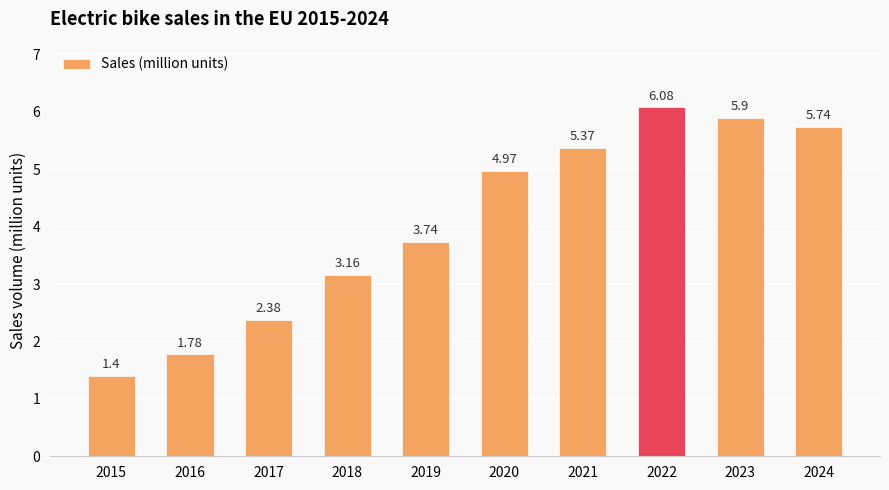

Is it true that the value at 2017 is 3.9?

False